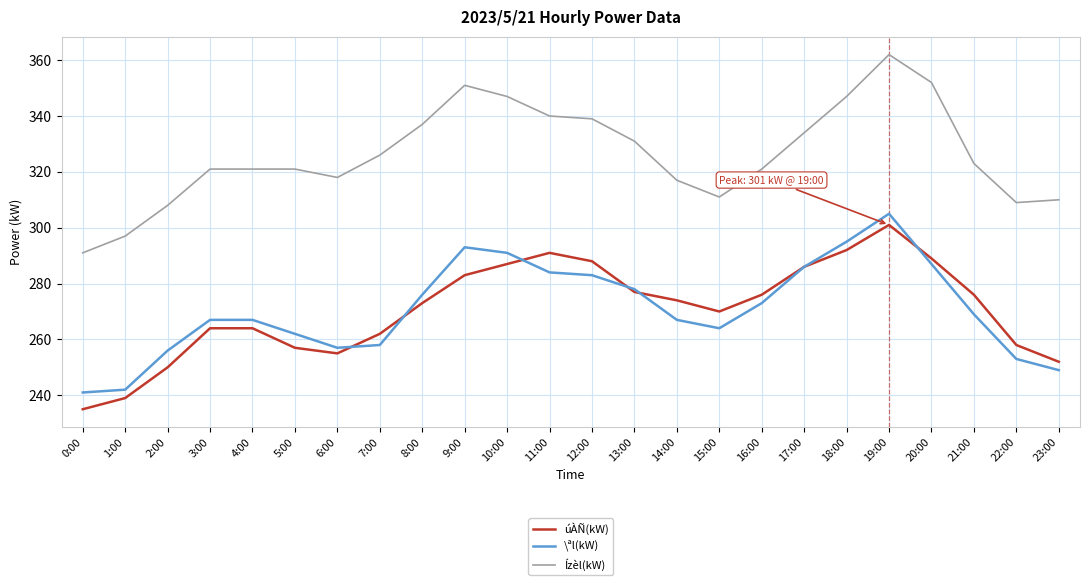

Reading left to right, extract all data points from this chart.

úÀÑ(kW): 0:00=235	1:00=239	2:00=250	3:00=264	4:00=264	5:00=257	6:00=255	7:00=262	8:00=273	9:00=283	10:00=287	11:00=291	12:00=288	13:00=277	14:00=274	15:00=270	16:00=276	17:00=286	18:00=292	19:00=301	20:00=289	21:00=276	22:00=258	23:00=252
\ªl(kW): 0:00=241	1:00=242	2:00=256	3:00=267	4:00=267	5:00=262	6:00=257	7:00=258	8:00=276	9:00=293	10:00=291	11:00=284	12:00=283	13:00=278	14:00=267	15:00=264	16:00=273	17:00=286	18:00=295	19:00=305	20:00=287	21:00=269	22:00=253	23:00=249
Ízèl(kW): 0:00=291	1:00=297	2:00=308	3:00=321	4:00=321	5:00=321	6:00=318	7:00=326	8:00=337	9:00=351	10:00=347	11:00=340	12:00=339	13:00=331	14:00=317	15:00=311	16:00=321	17:00=334	18:00=347	19:00=362	20:00=352	21:00=323	22:00=309	23:00=310